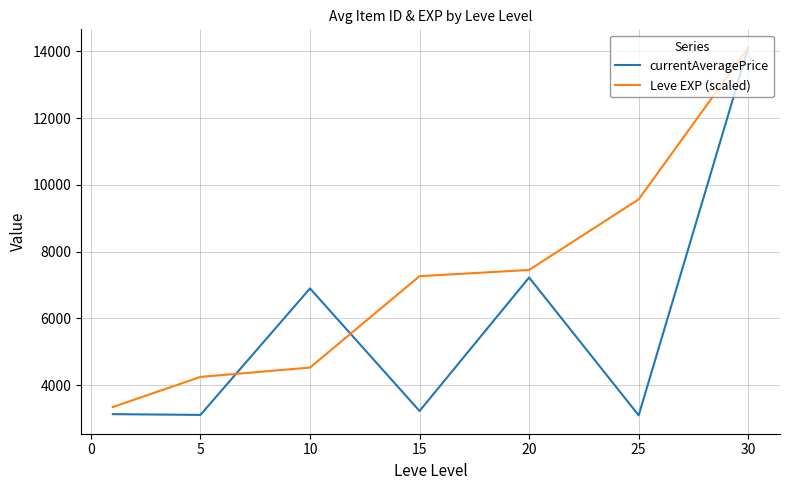

What is the greatest value displayed?

14105.5